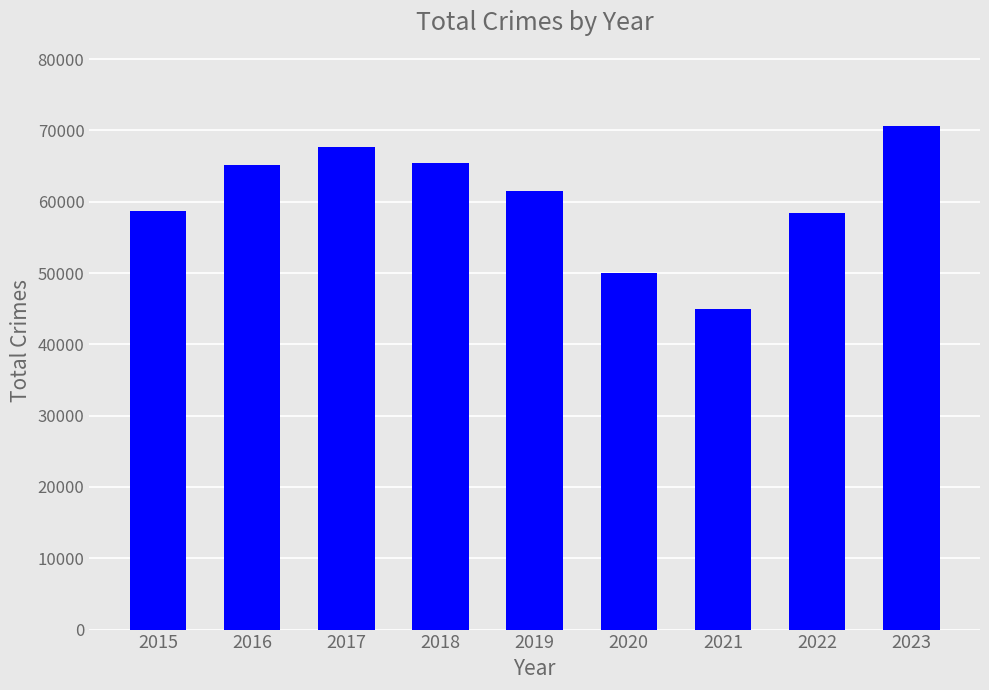

Read the value at 2019, to the nearest 100.

61400